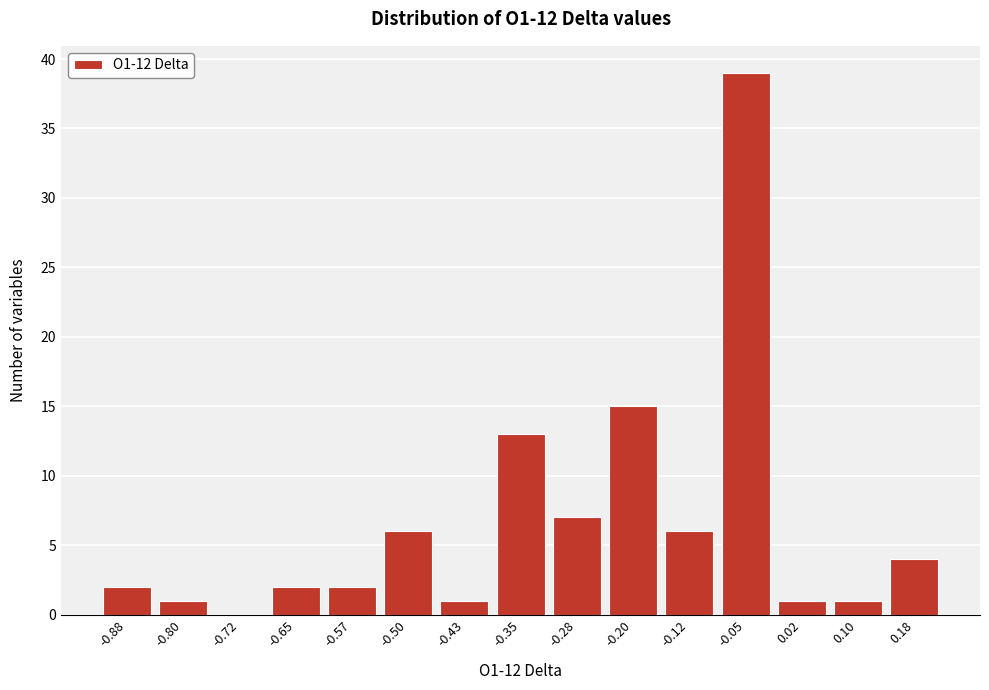

Reading left to right, what are all the values shown in this chart?

-0.88=2	-0.80=1	-0.72=0	-0.65=2	-0.57=2	-0.50=6	-0.43=1	-0.35=13	-0.28=7	-0.20=15	-0.12=6	-0.05=39	0.02=1	0.10=1	0.18=4